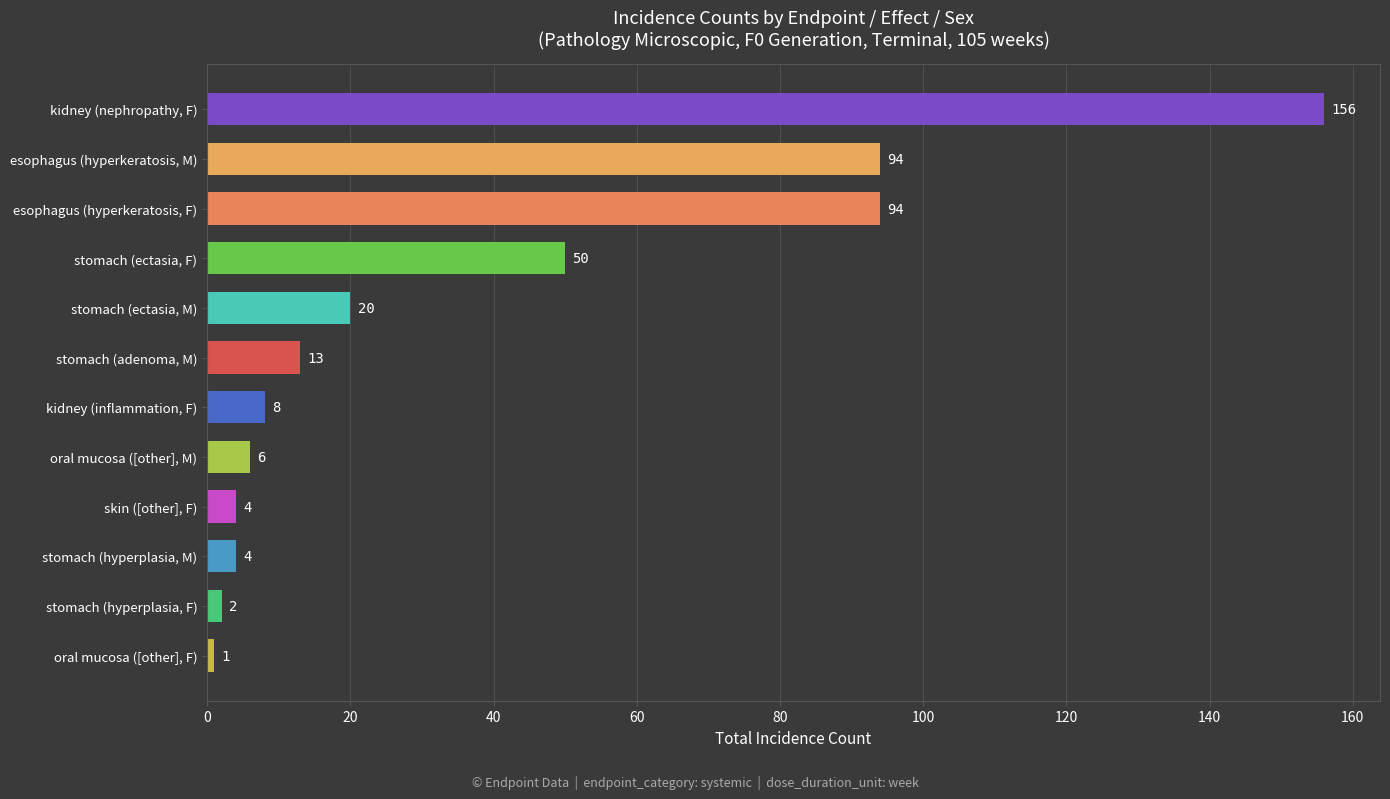

How many bars are there in total?

12